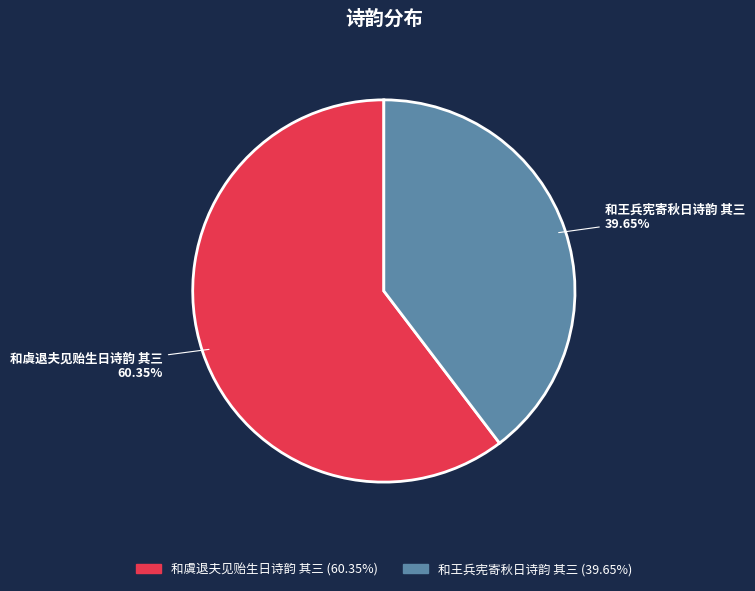

Rank the categories by value from lowest to highest.

和王兵宪寄秋日诗韵 其三, 和虞退夫见贻生日诗韵 其三